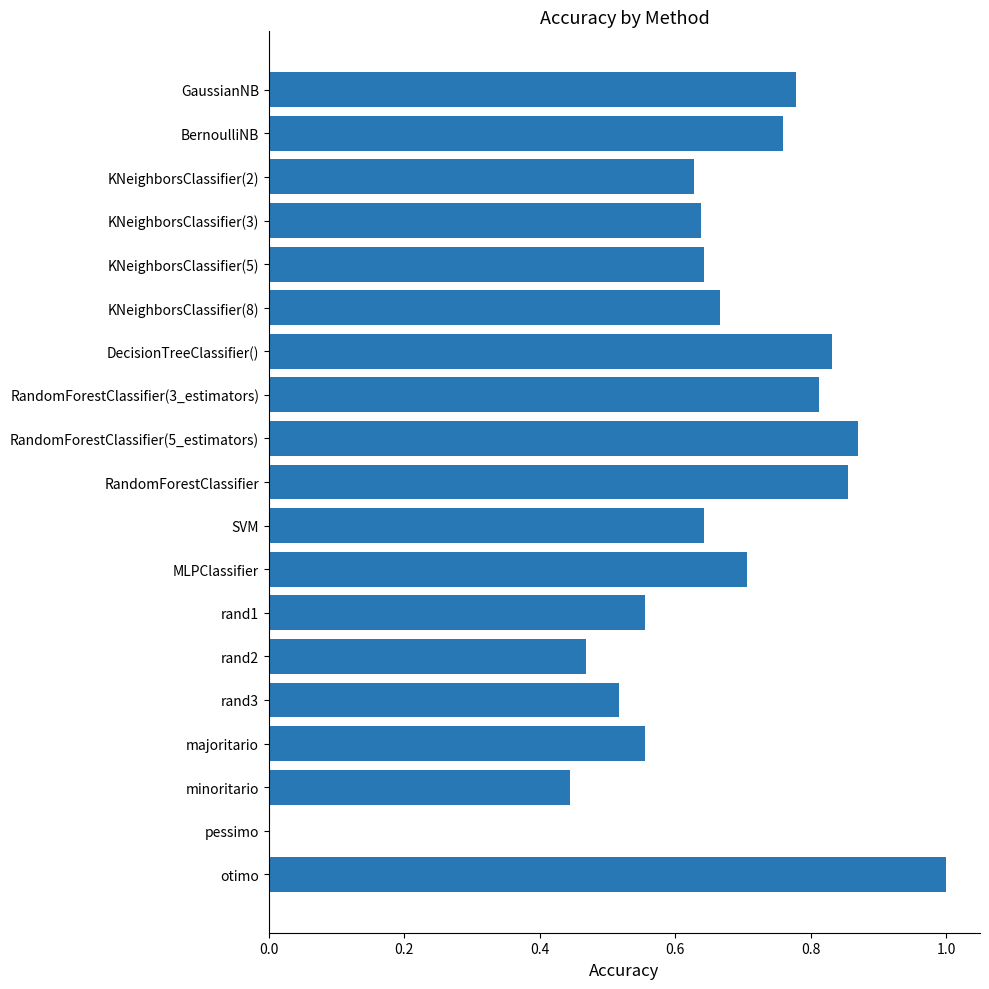

How many values exceed 0?

18